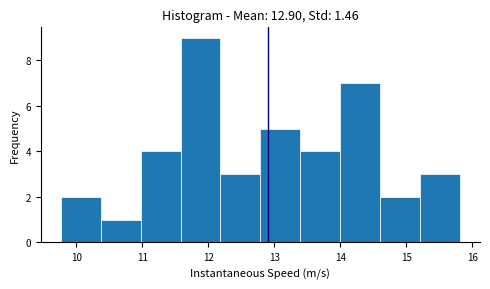

Over which range of the x-axis is the bar tallest?

11.6 to 12.2